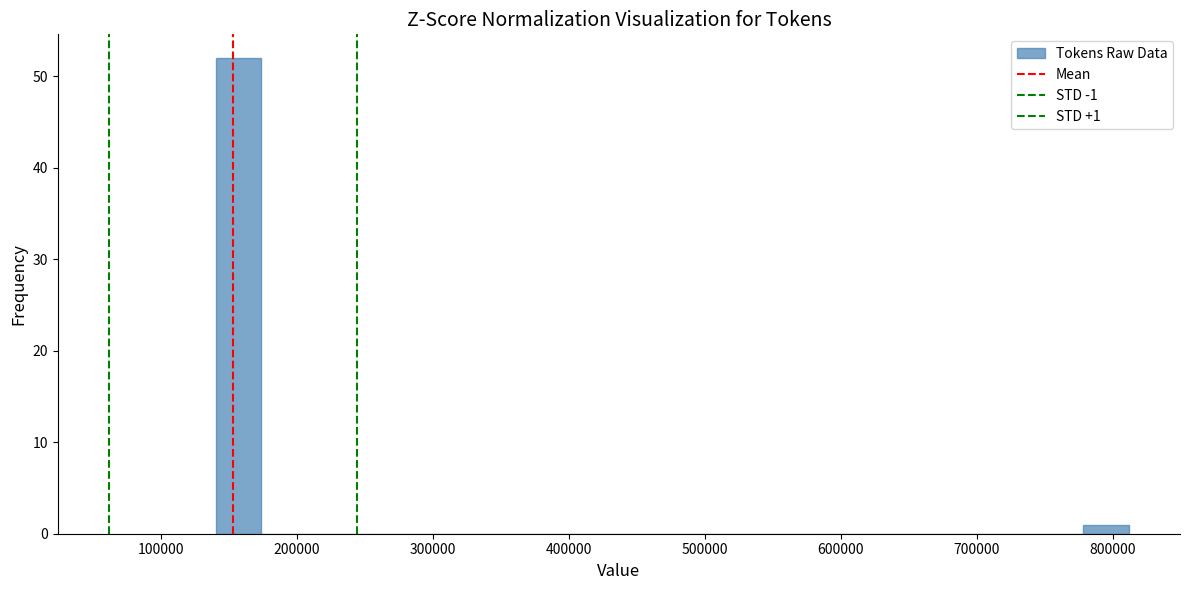

Read against the x-axis, roughly where is the centre of the tallest bar?

160000